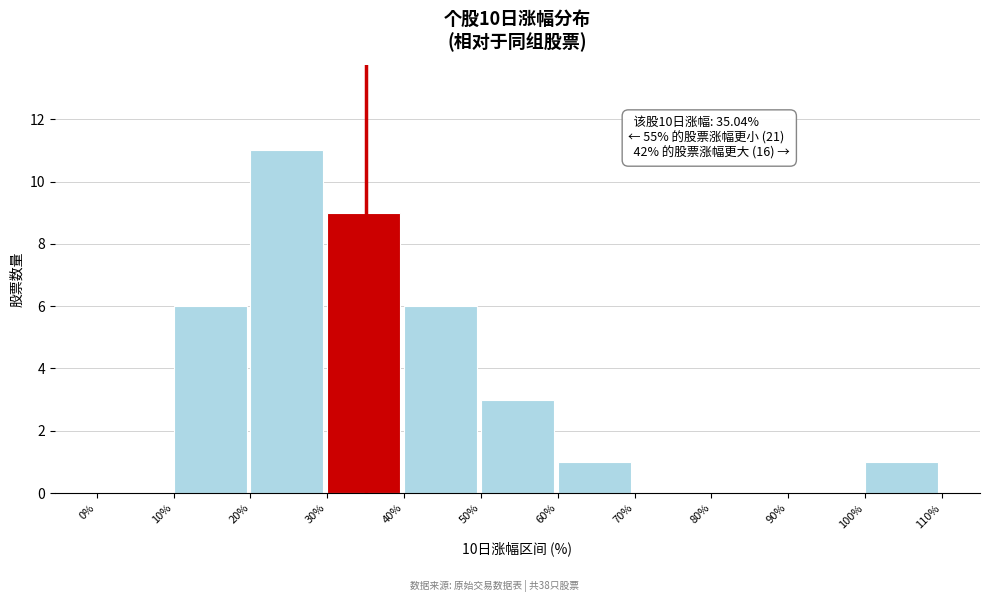

Which range on the x-axis has the tallest bar?

20% to 30%